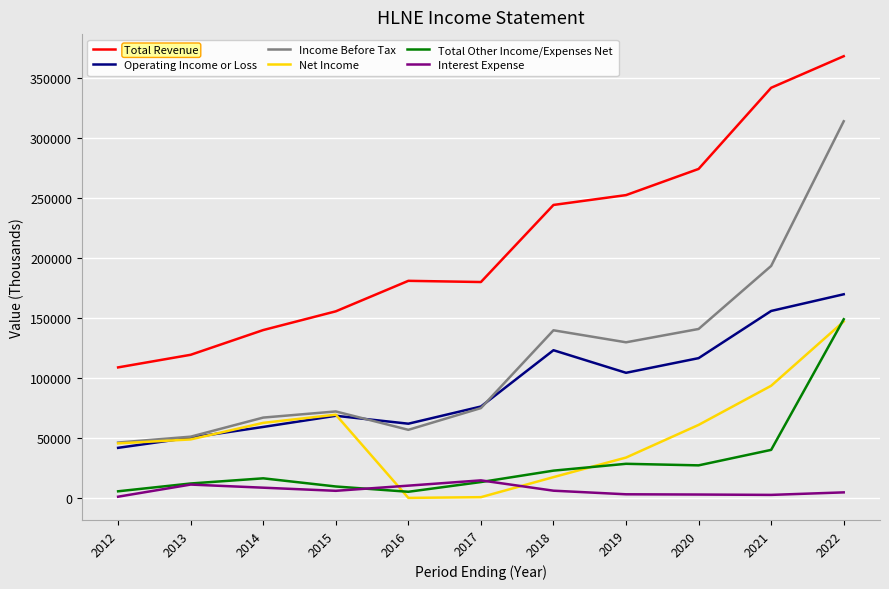

What is the greatest value displayed?

367900